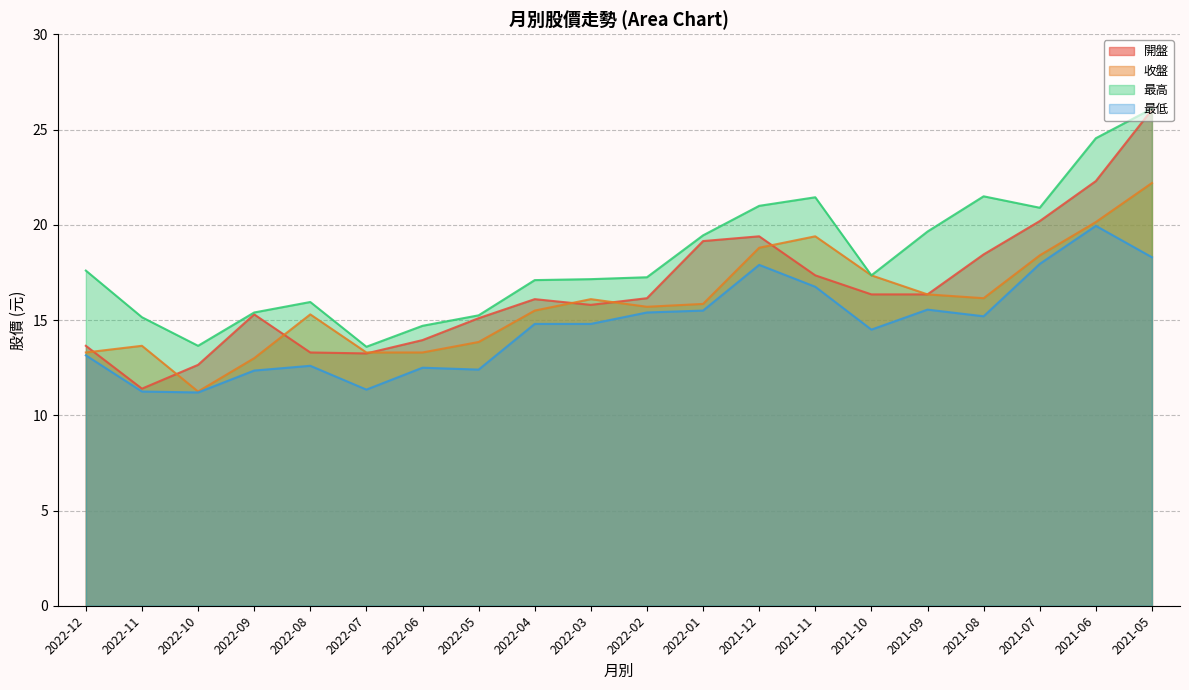

What is the value of the 收盤 point at the 7th from the left?

13.3